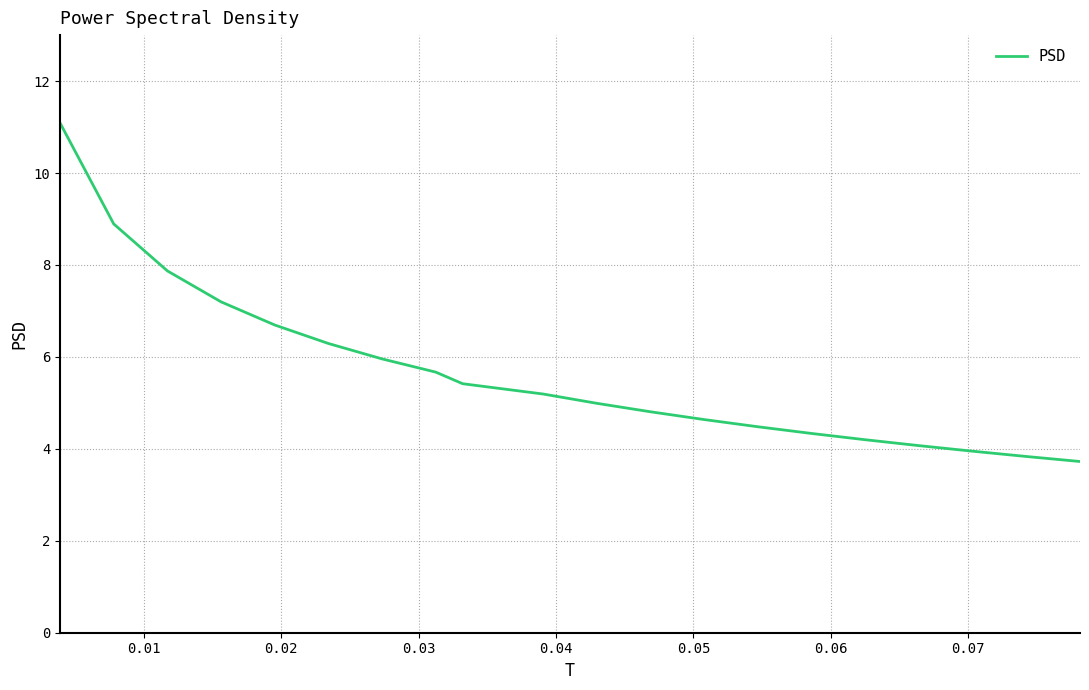

What is the difference between the maximum and minimum values?

7.4